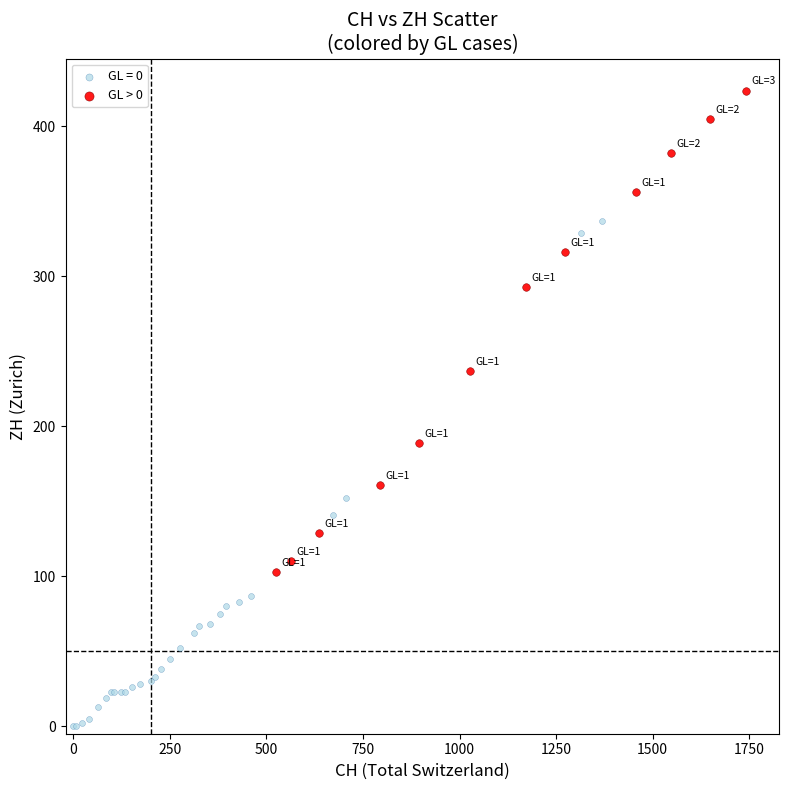

Which series reaches the minimum Y coordinate?

GL = 0